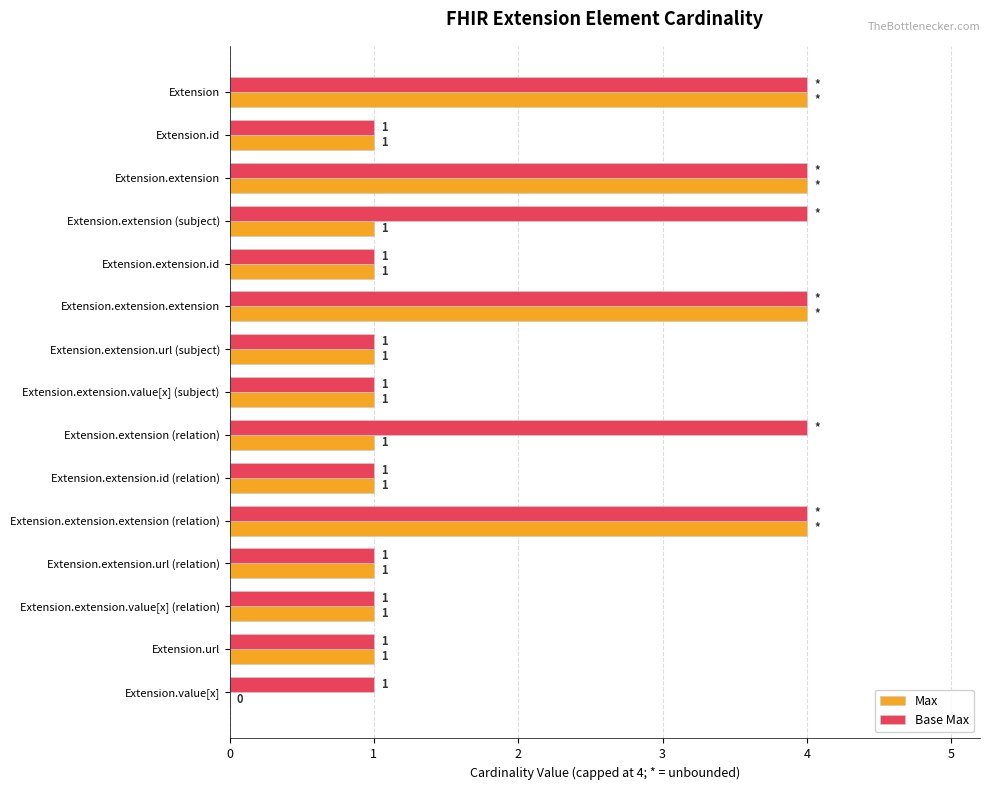

What is the greatest value displayed?

4